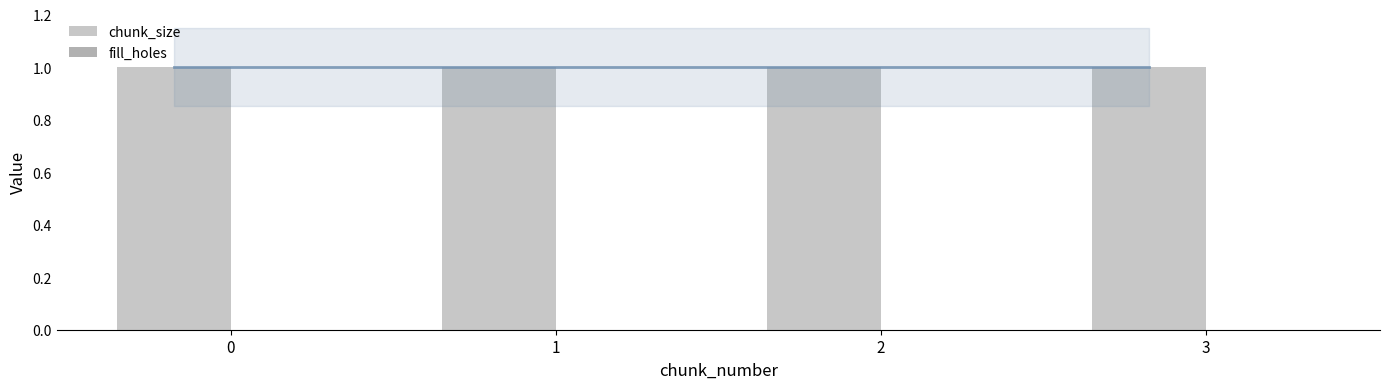

The chunk_size series shows 1 at 2. True or false?

False